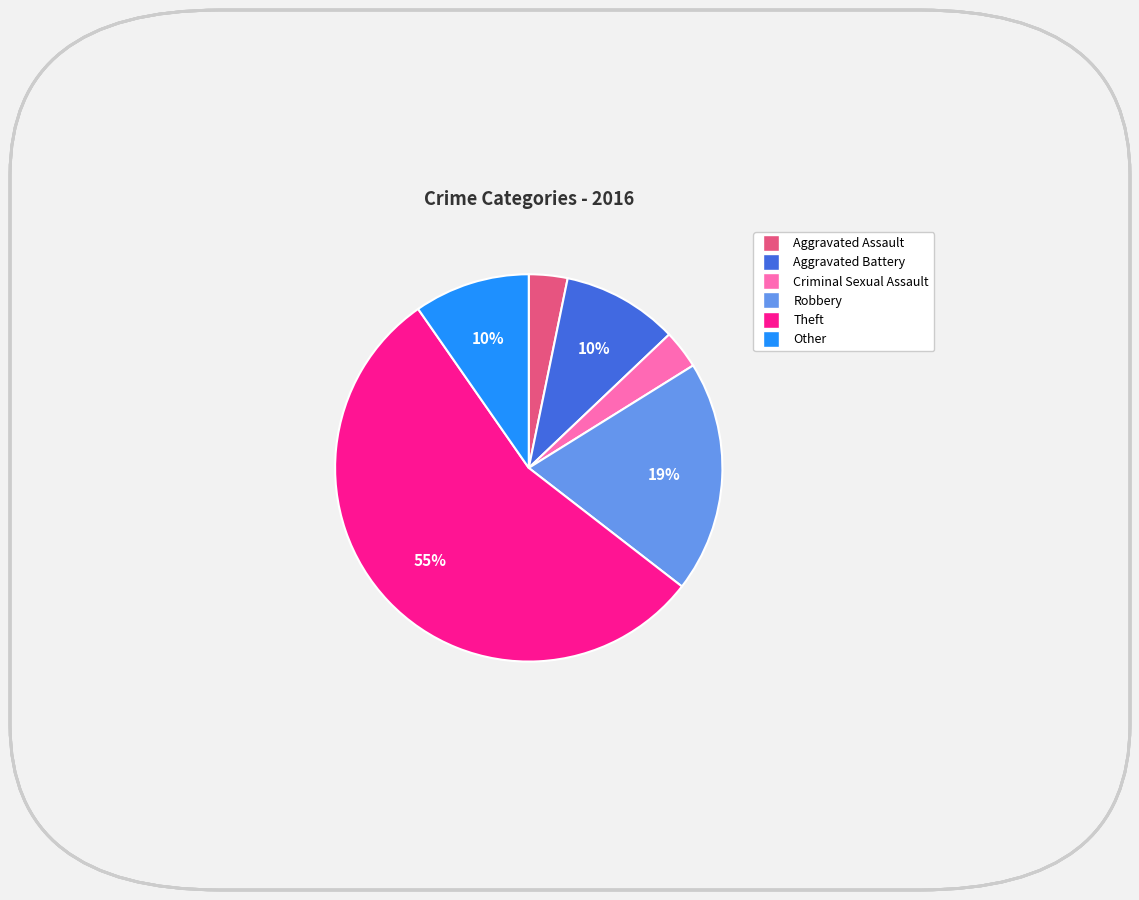

To the nearest percent, what is the combined percentage of Criminal Sexual Assault and Aggravated Battery?

13%